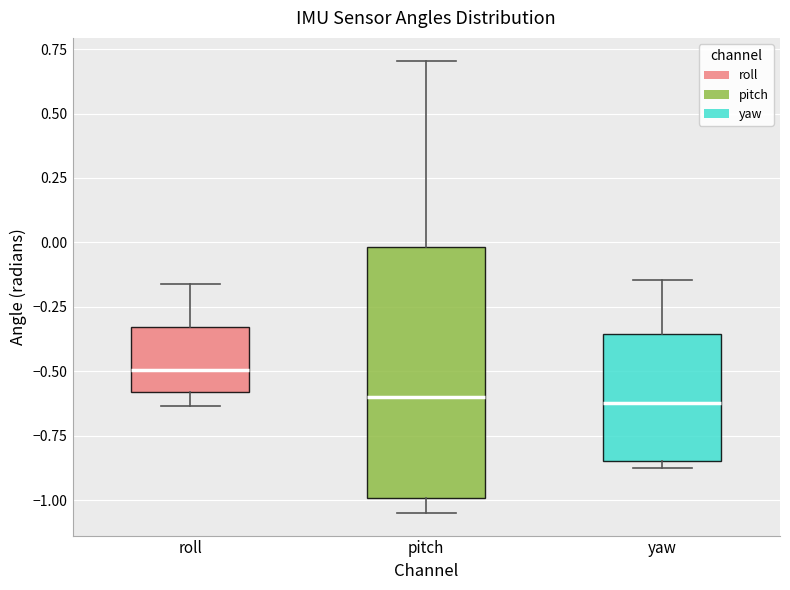

Which box is the tallest, from its lower edge to its upper edge?

pitch